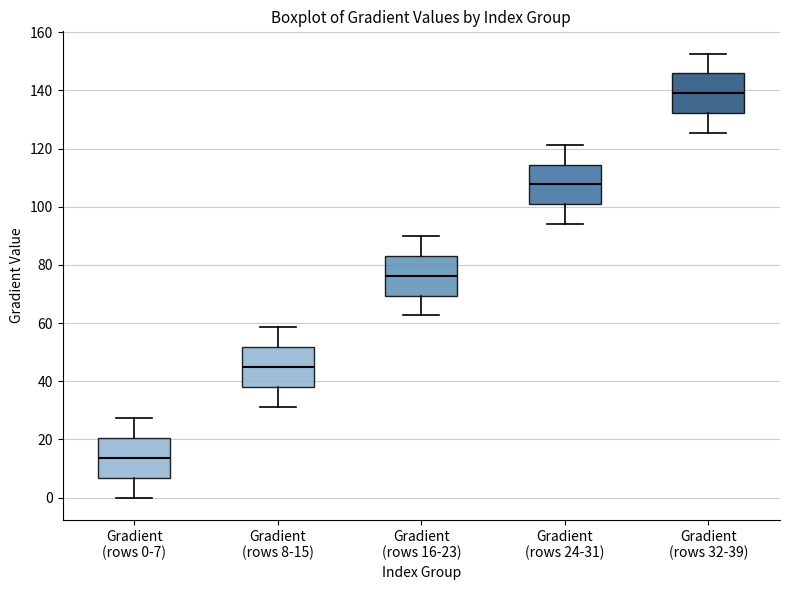

Where does the median line of the box for Gradient (rows 32-39) sit on the y-axis? The values are not printed on the chart, so give them approximately, as read against the axis.

138